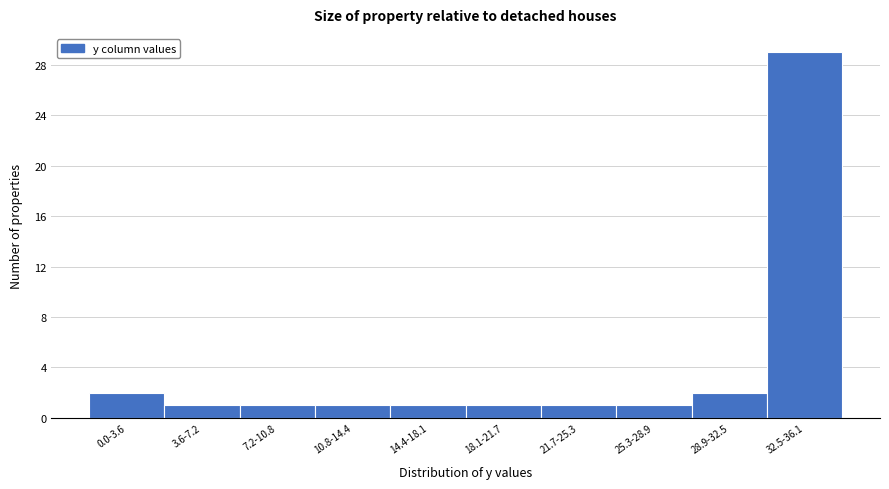

Reading left to right, transcribe all the data shown in this chart.

2	1	1	1	1	1	1	1	2	29